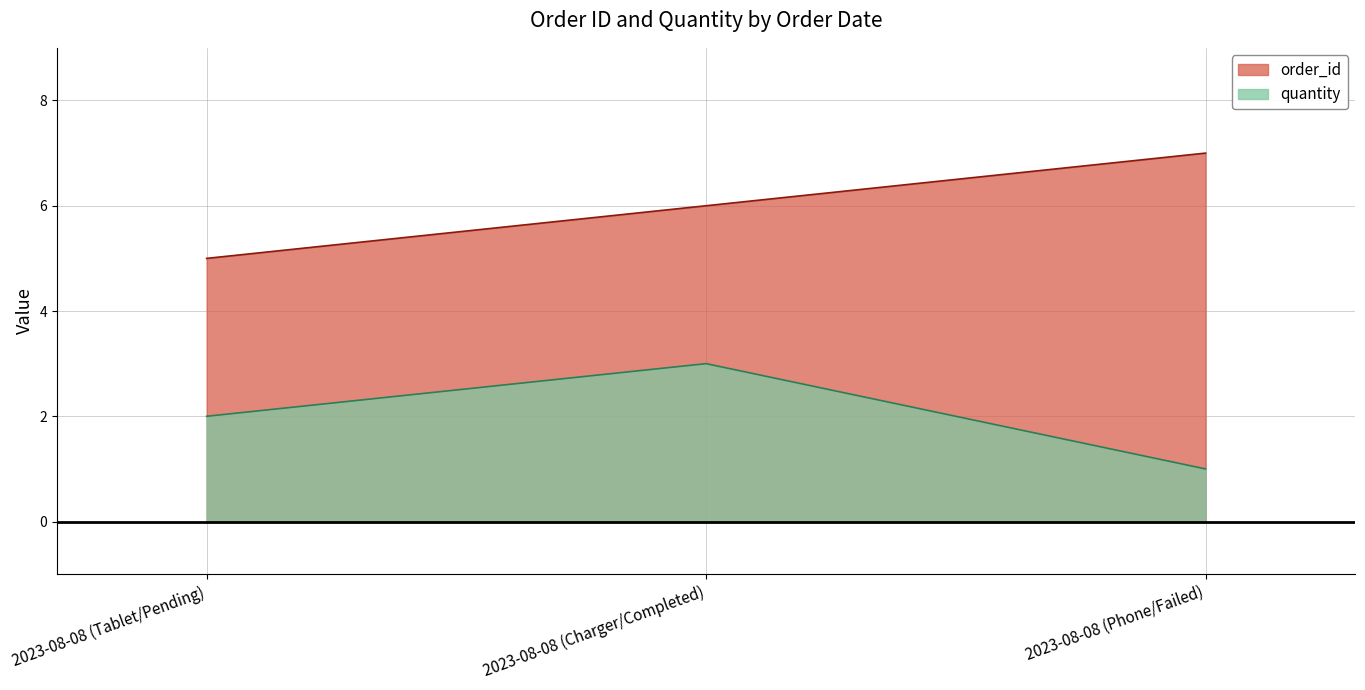

Rank the series at 2023-08-08 (Charger/Completed) from lowest to highest value.

quantity, order_id